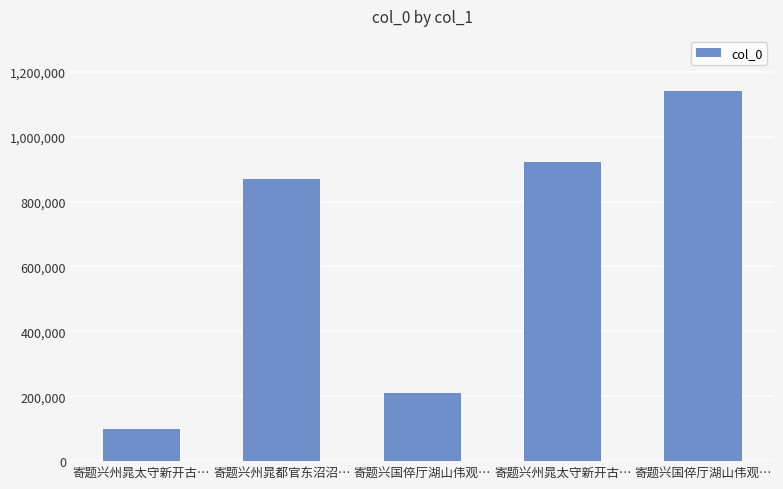

What is the label of the 3rd bar from the right?

寄题兴国倅厅湖山伟观…